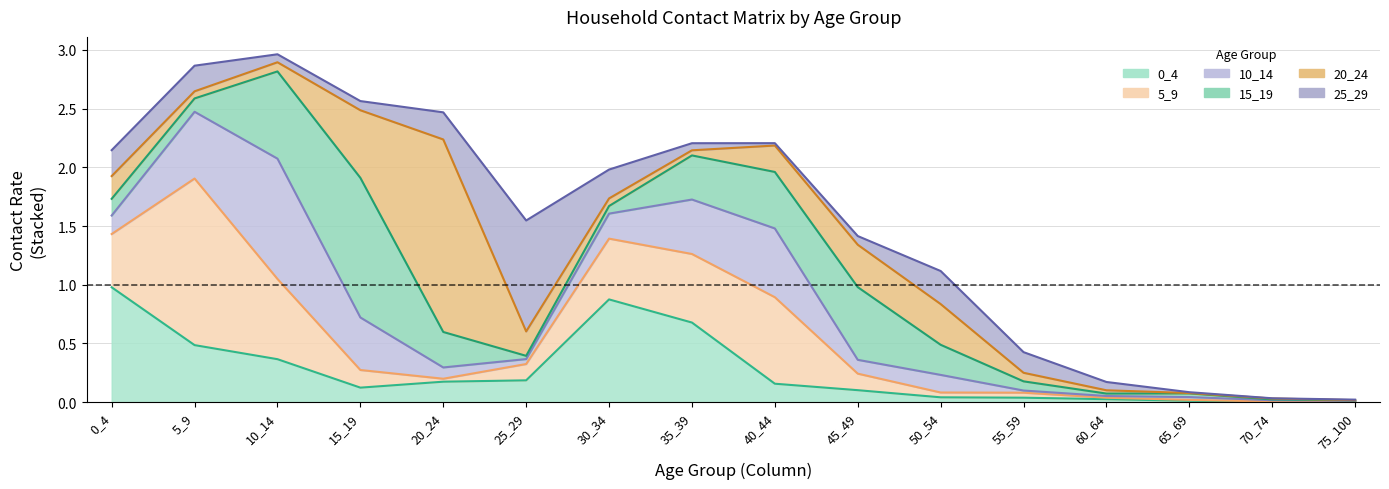

Where is 10_14 nearest to the value 0?

75_100